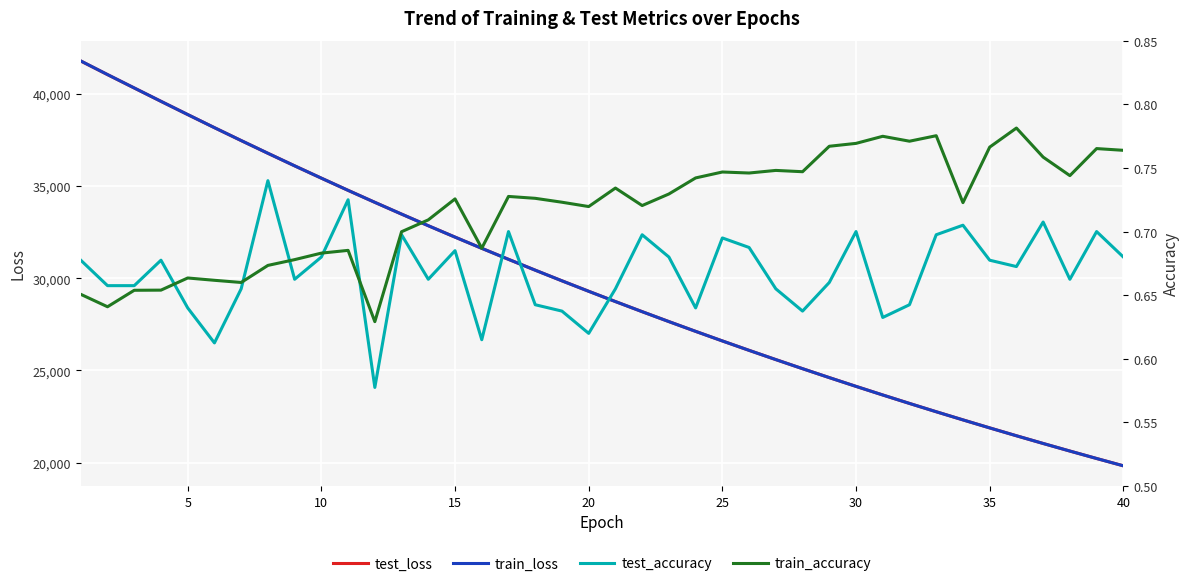

What is the minimum value for test_loss?

19832.3